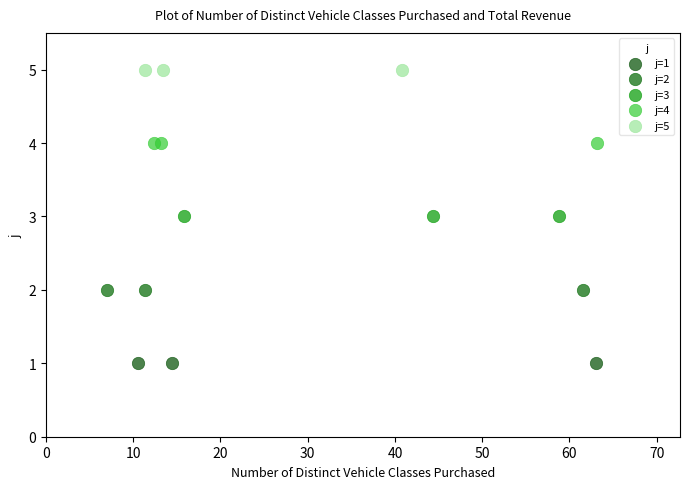

Which series reaches the minimum Y coordinate?

j=1